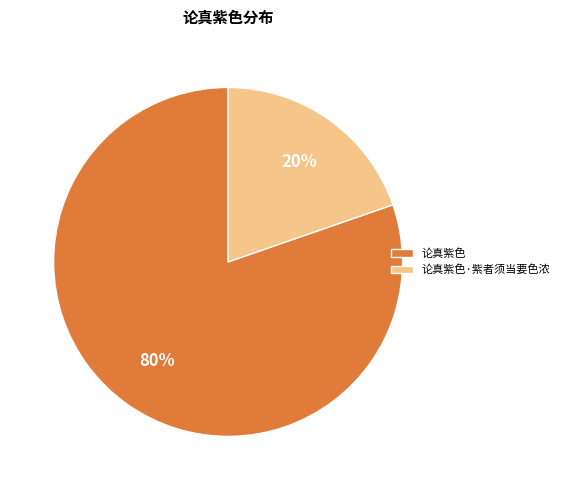

Is it true that 论真紫色 is 88% of the pie?

False